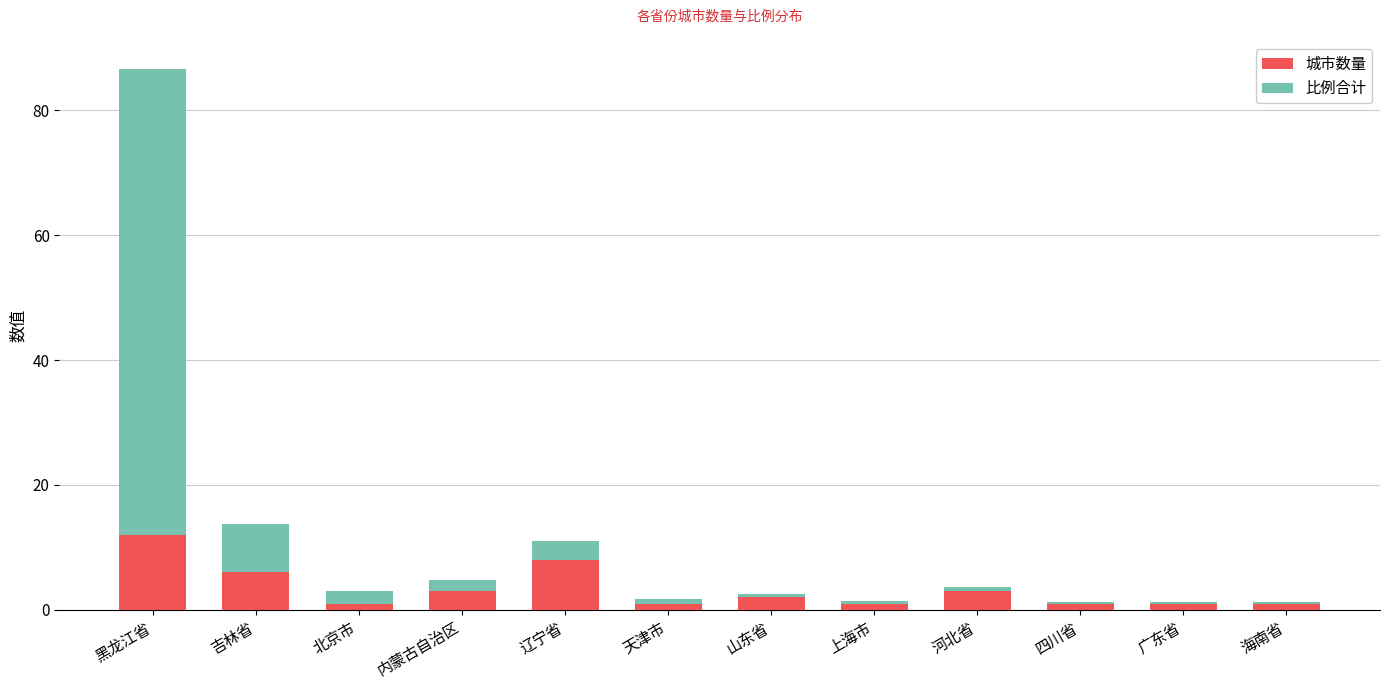

True or false: 城市数量 has a value of 8.0 at 辽宁省.

True